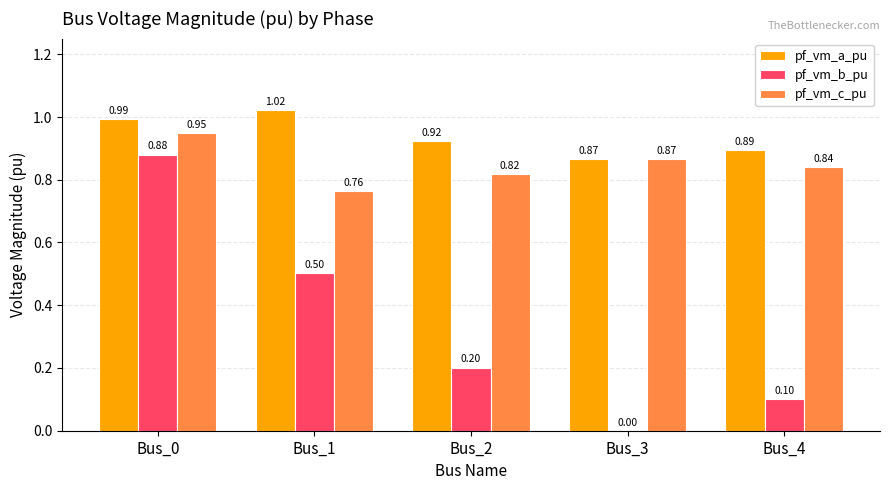

Which series changed the most between Bus_1 and Bus_2?

pf_vm_b_pu